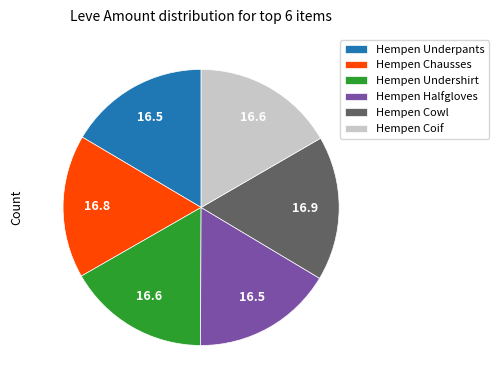

Approximately how many times larger is the value at Hempen Underpants compared to Hempen Undershirt?

1.0